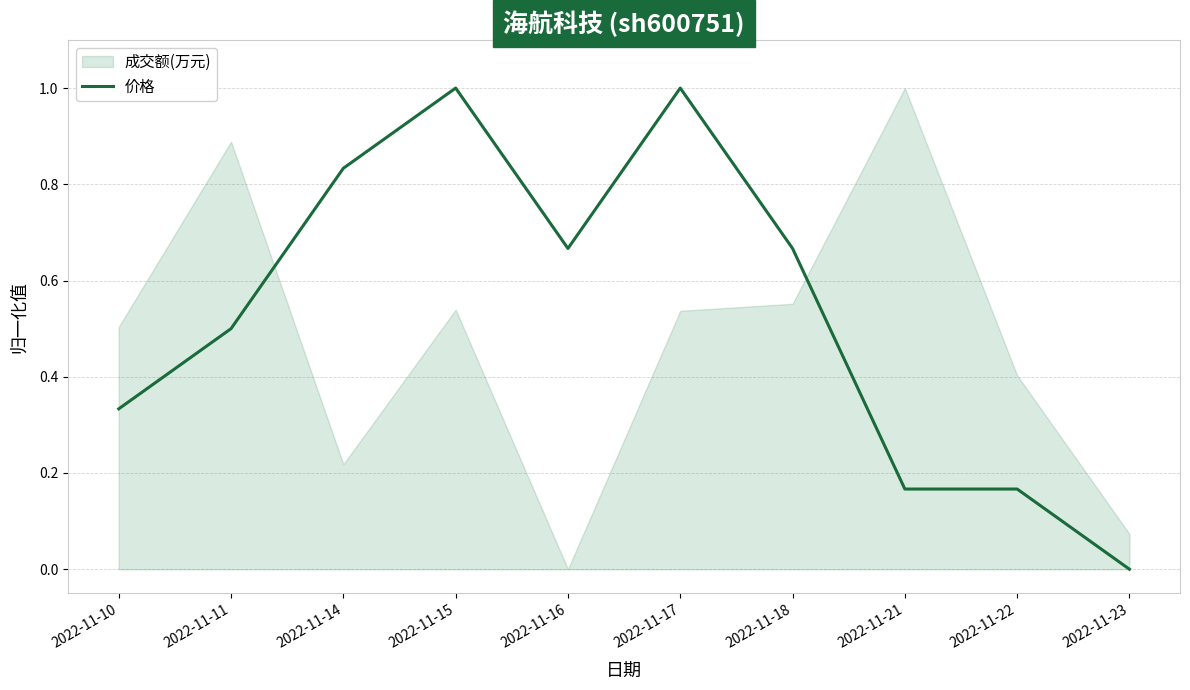

Which has a higher value, 2022-11-15 or 2022-11-14?

2022-11-15